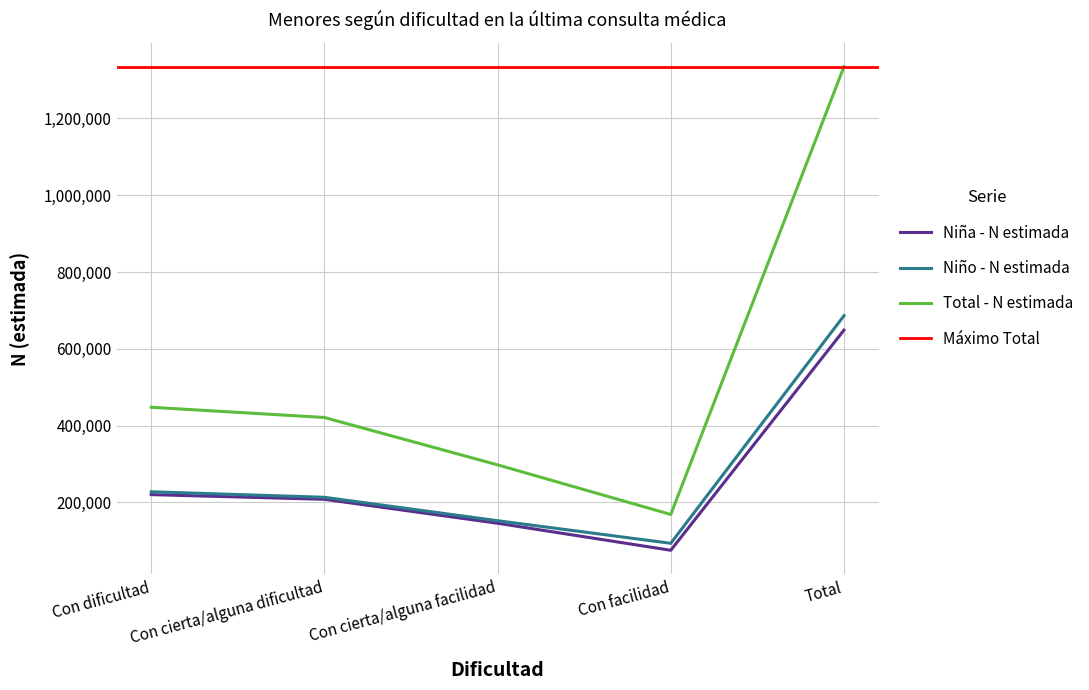

What is the highest value of the Niña - N estimada series?

648558